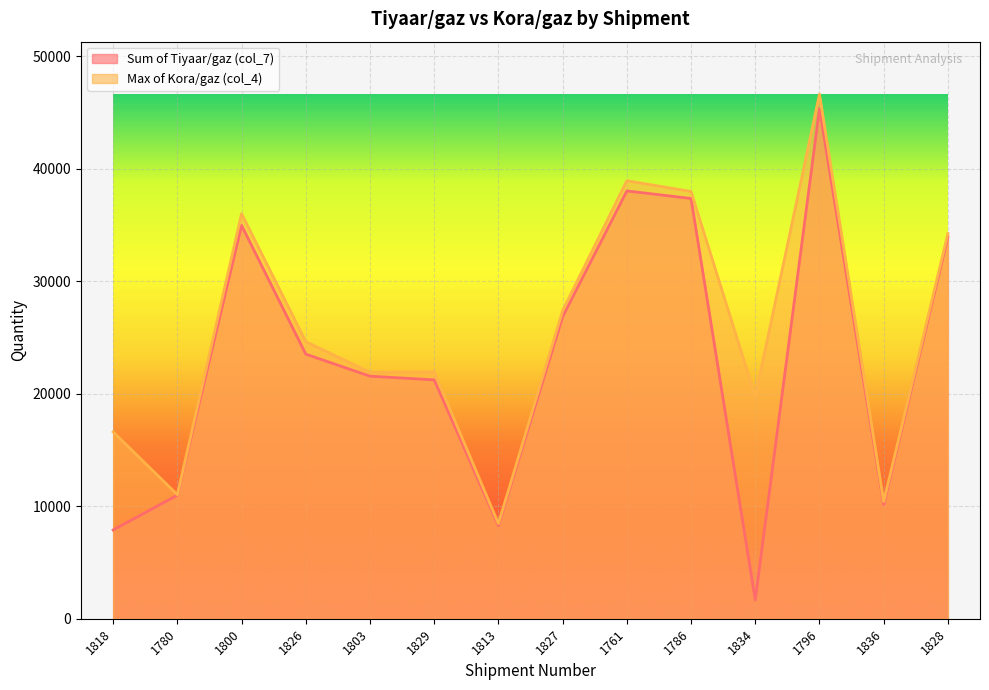

How many lines are shown in the chart?

2